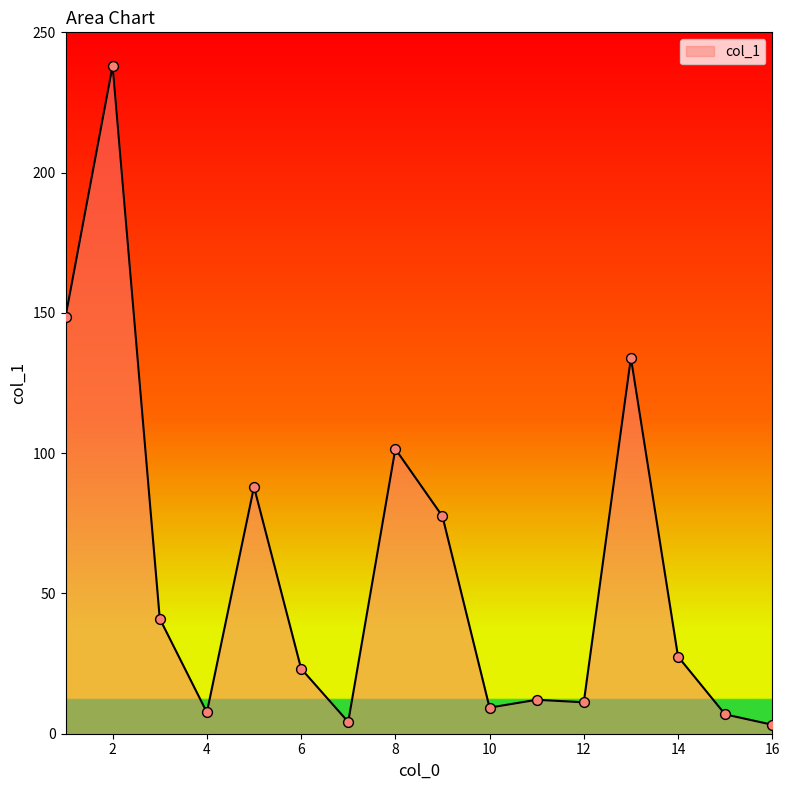

What is the maximum value shown in the chart?

238.1